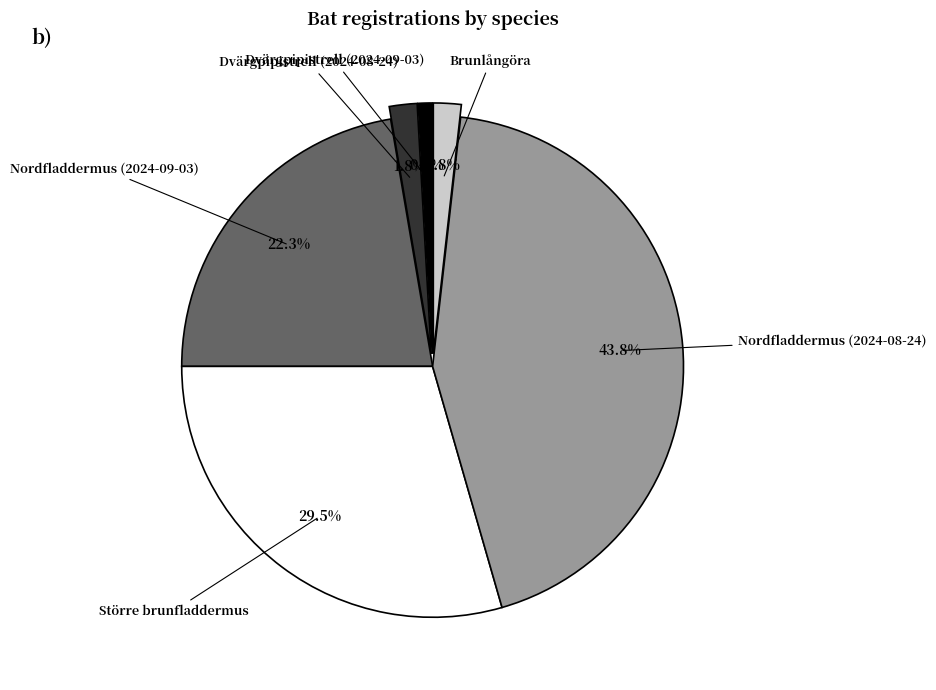

What percentage is NOT represented by Brunlångöra?

98.2%